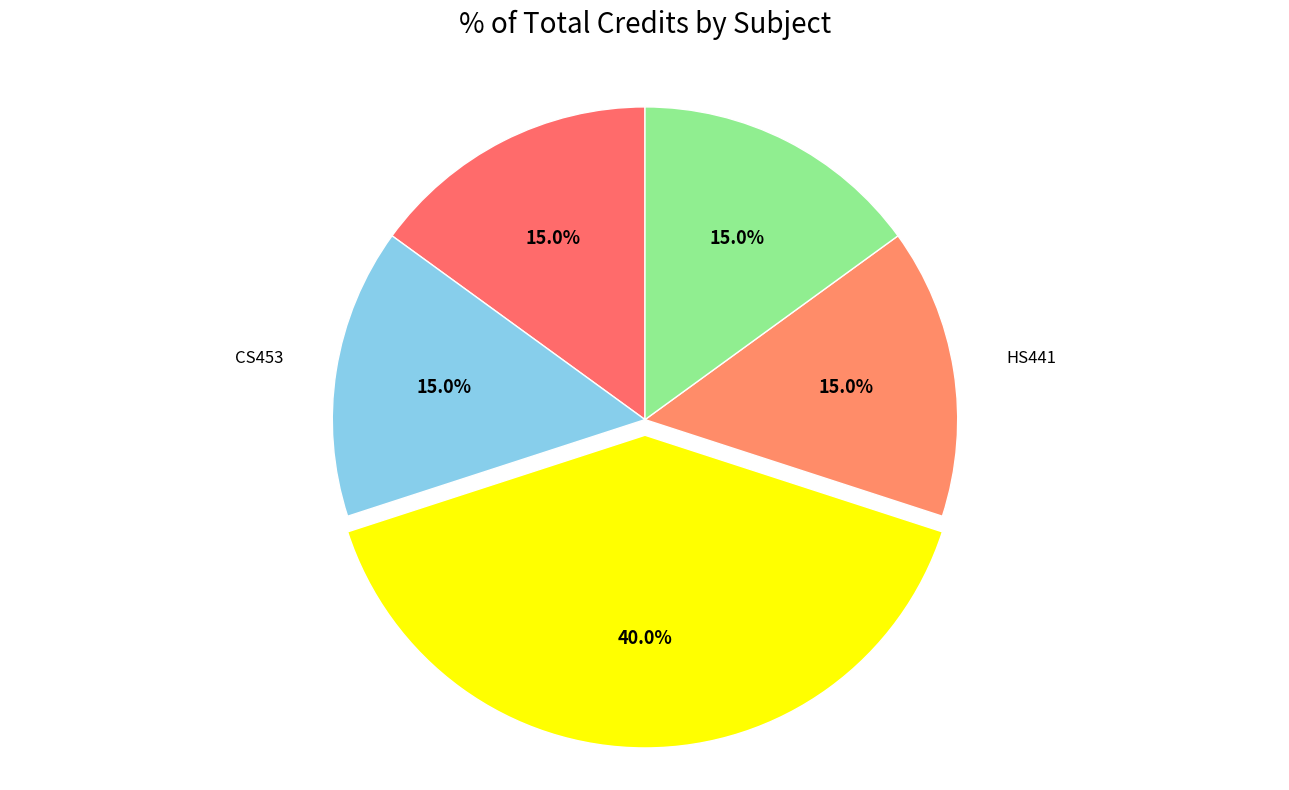

What is the largest slice in the pie chart?

CS499 - Project - II